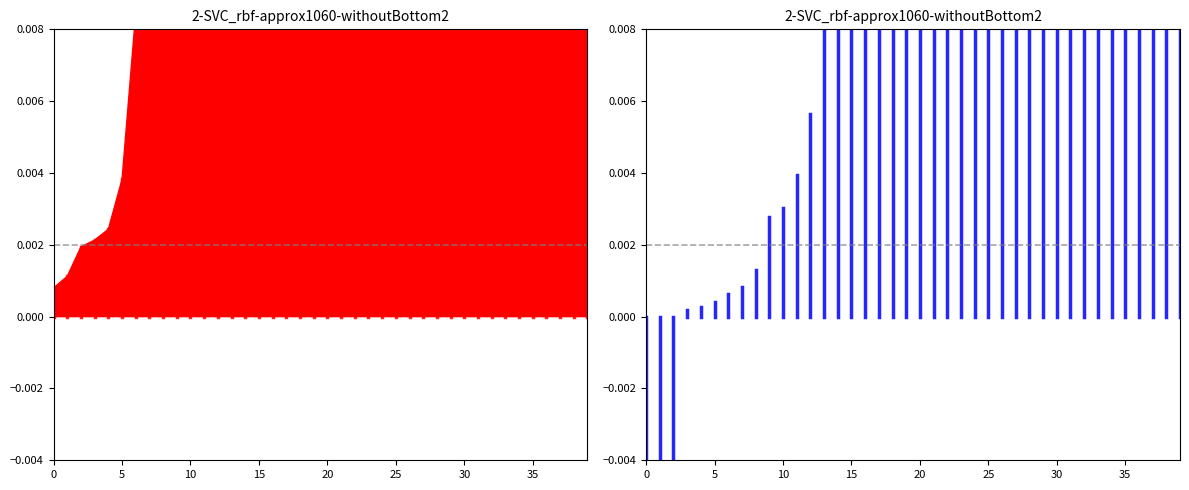

How many entropys values are between 0 and 1?

2